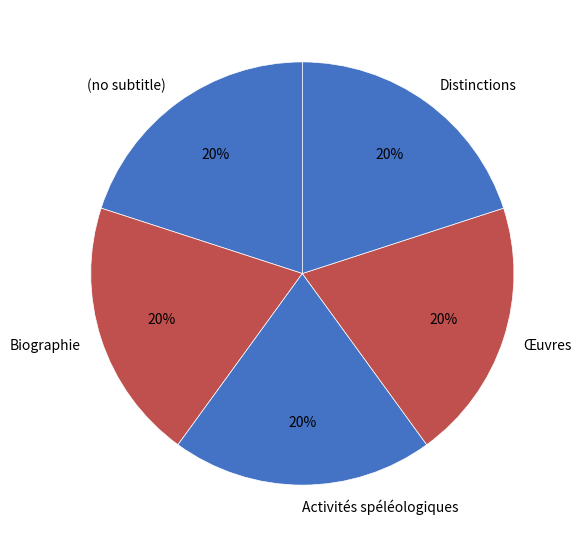

True or false: Activités spéléologiques accounts for 20% of the total.

True